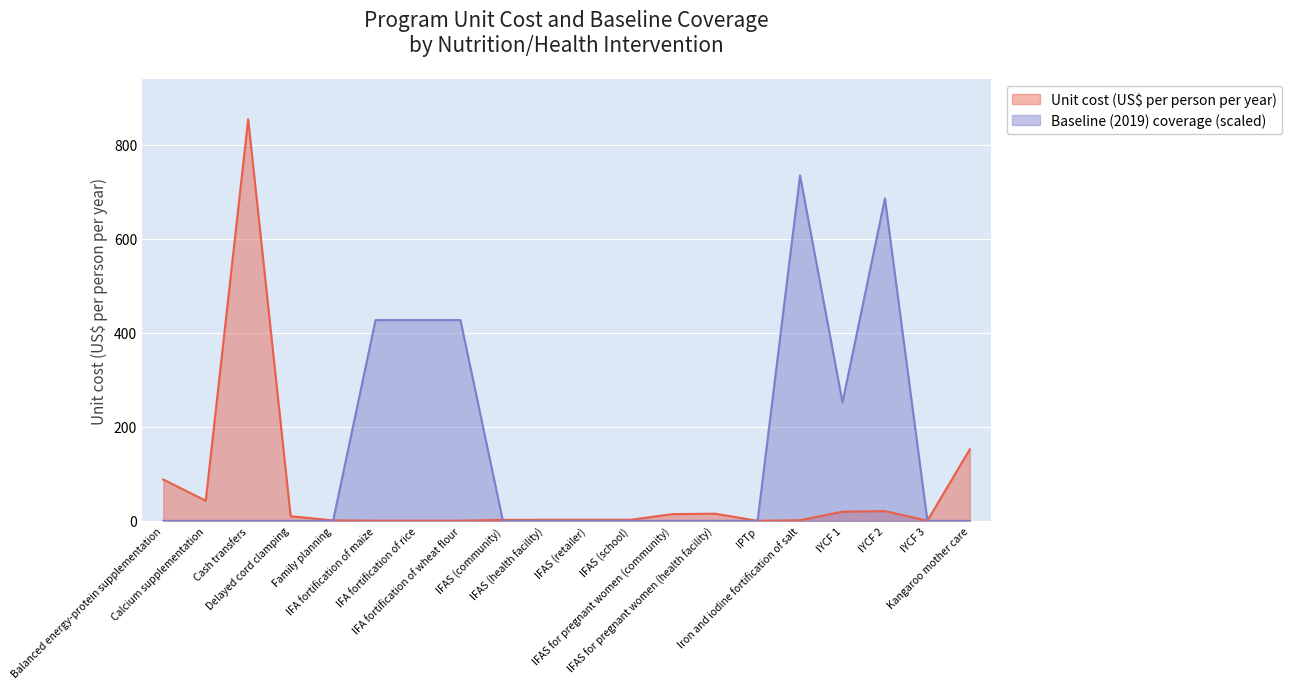

How many lines are shown in the chart?

2